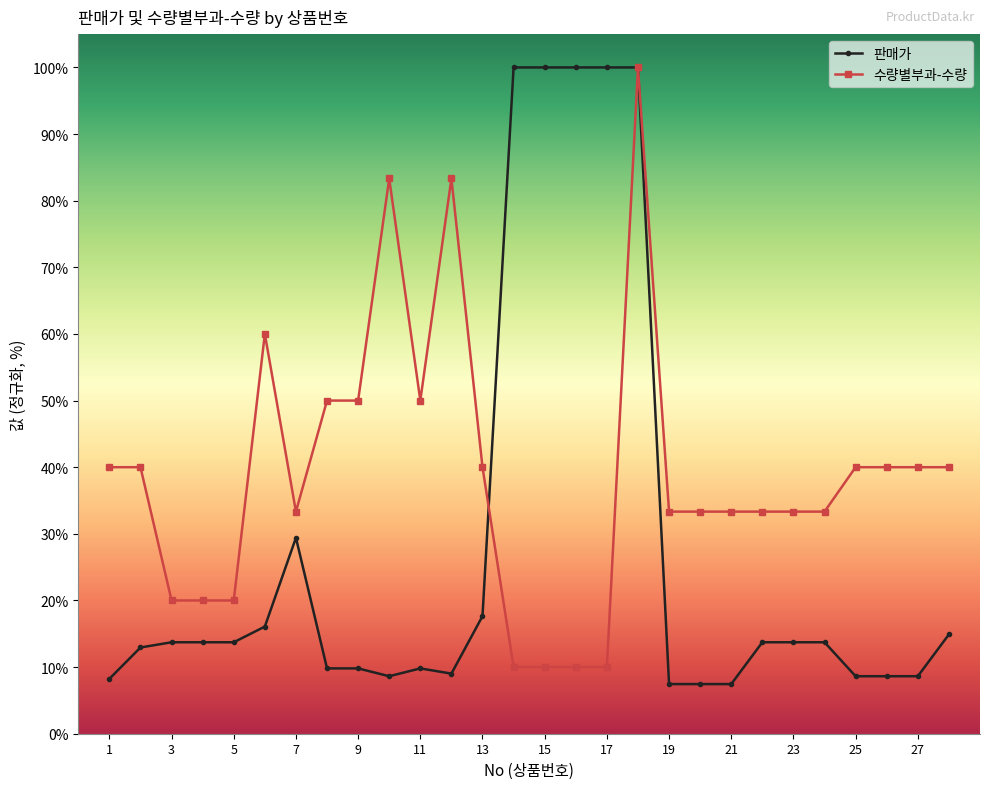

What is the value of the 수량별부과-수량 point at the 7th from the left?

33.3